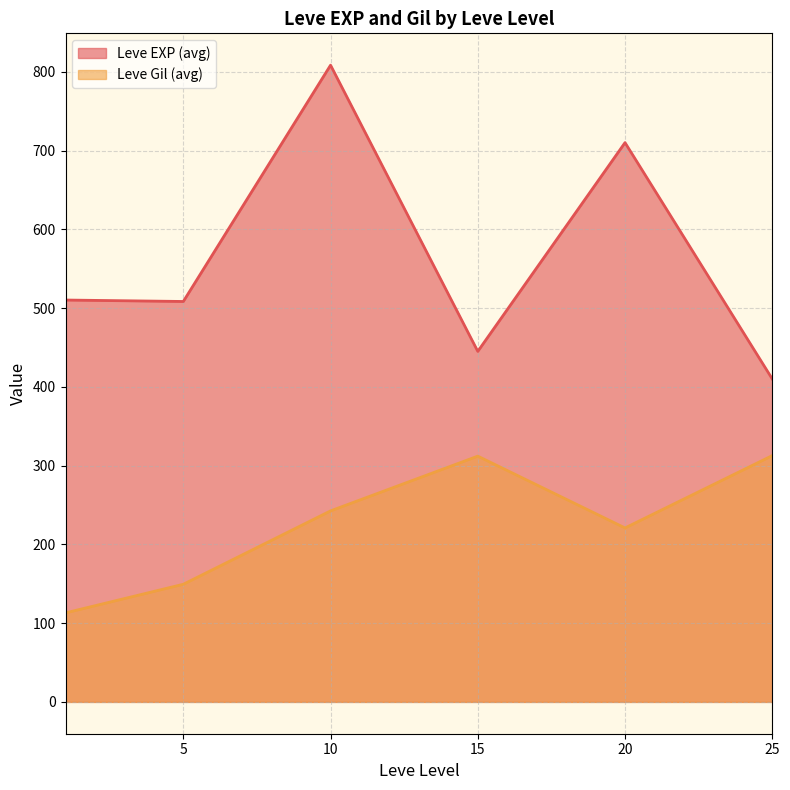

Does the chart have visible grid lines?

Yes